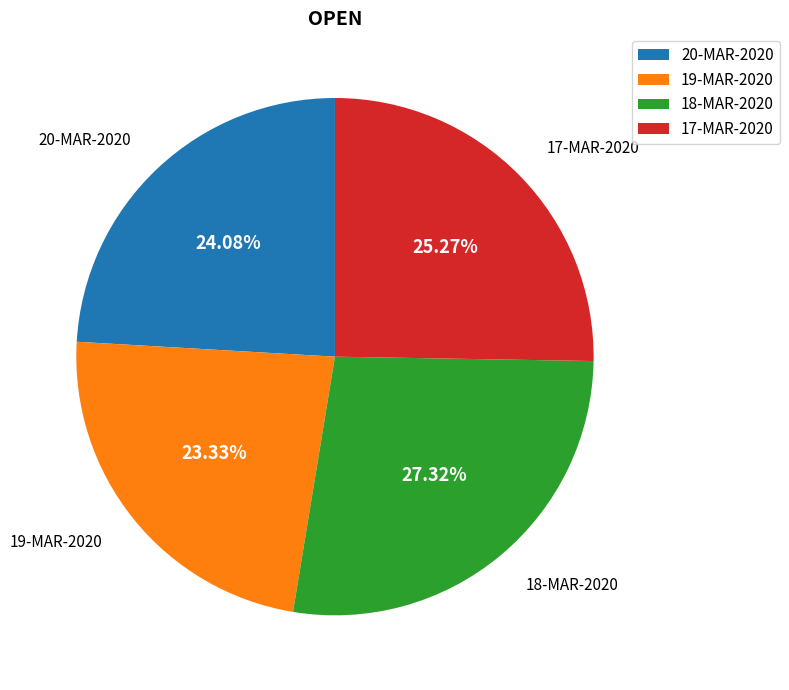

How much of the chart is everything except 20-MAR-2020?

75.9%